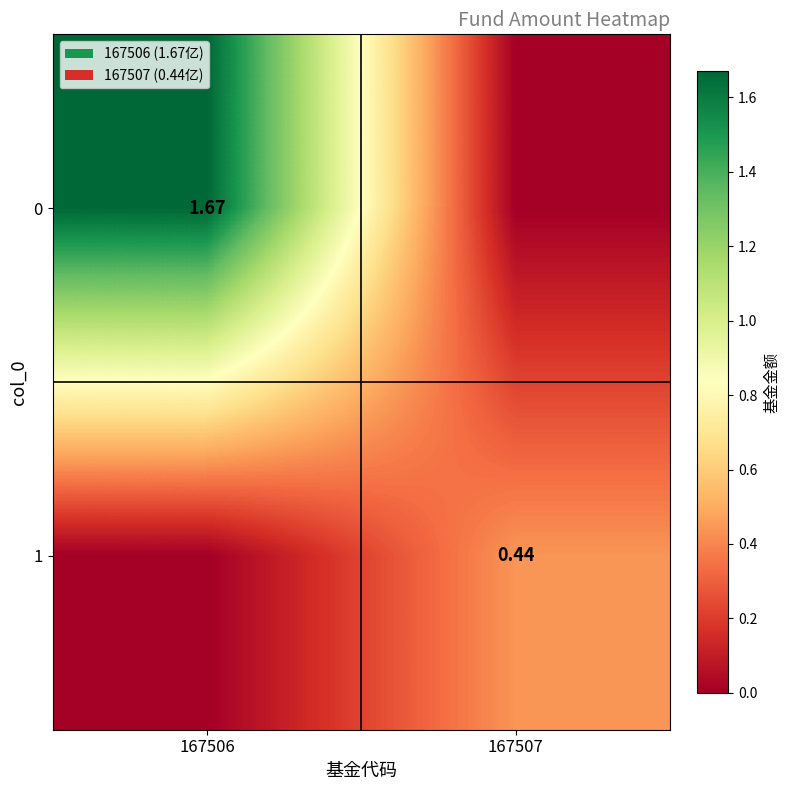

What value does the 0 series have at 167506?

1.7